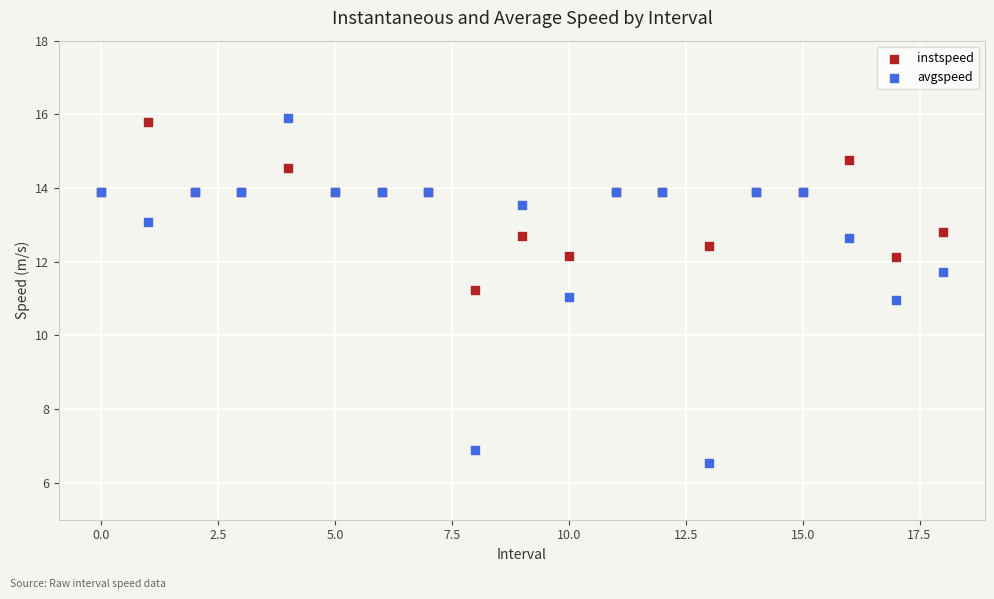

Which series has the largest Y range (max minus min)?

avgspeed